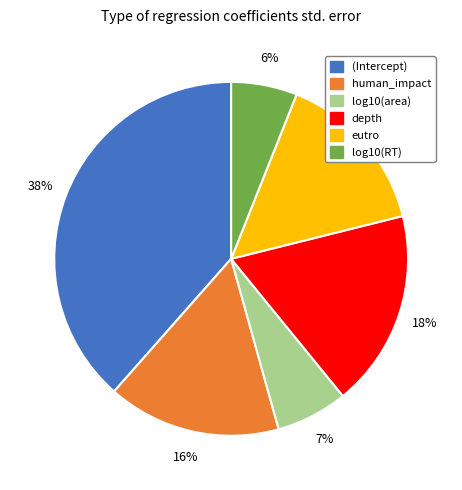

How many segments does this pie chart have?

6